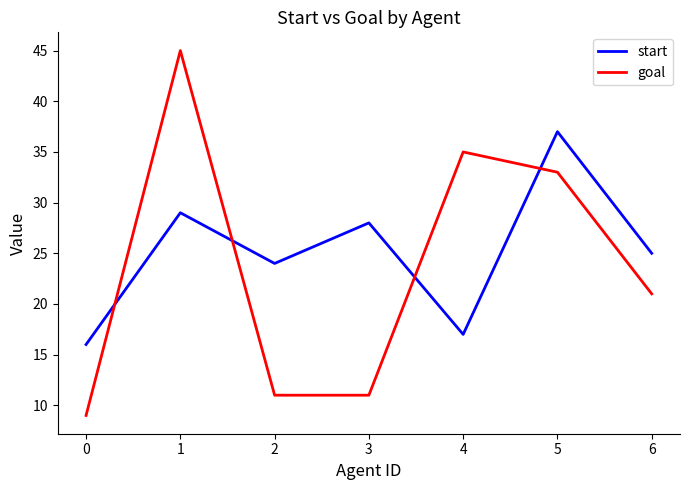

The value of start at 2 is 37. True or false?

False